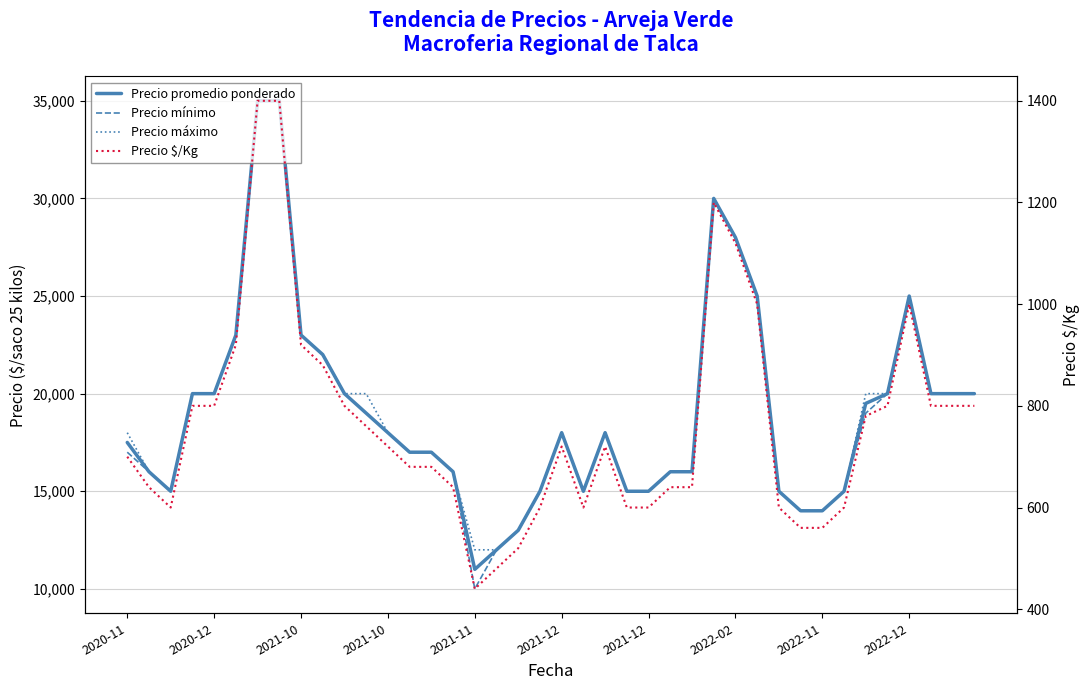

Count the number of data series in this chart.

4